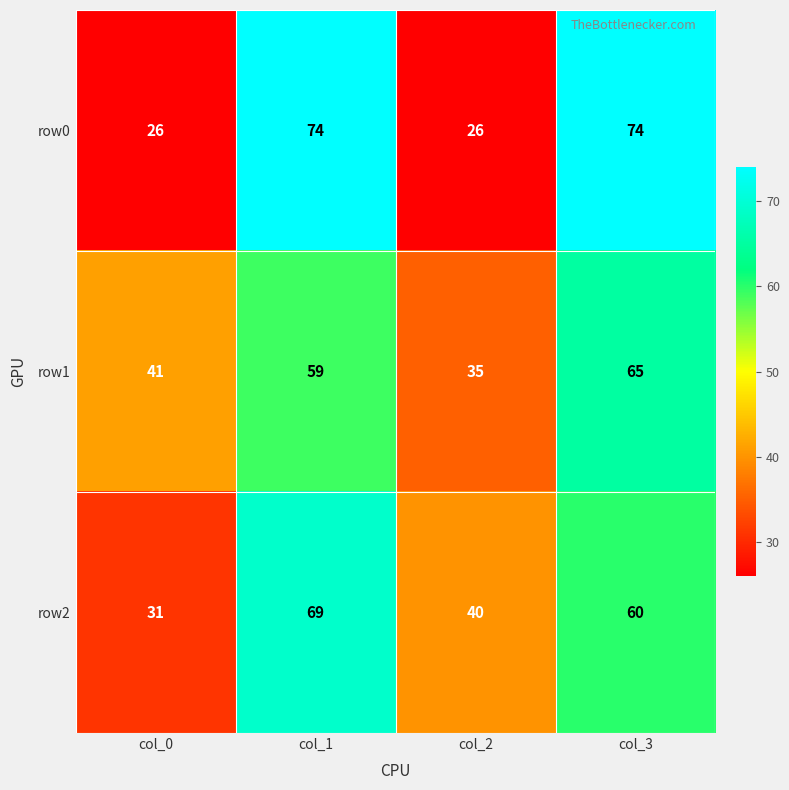

At col_0, list the series in order from smallest to largest.

row0, row2, row1